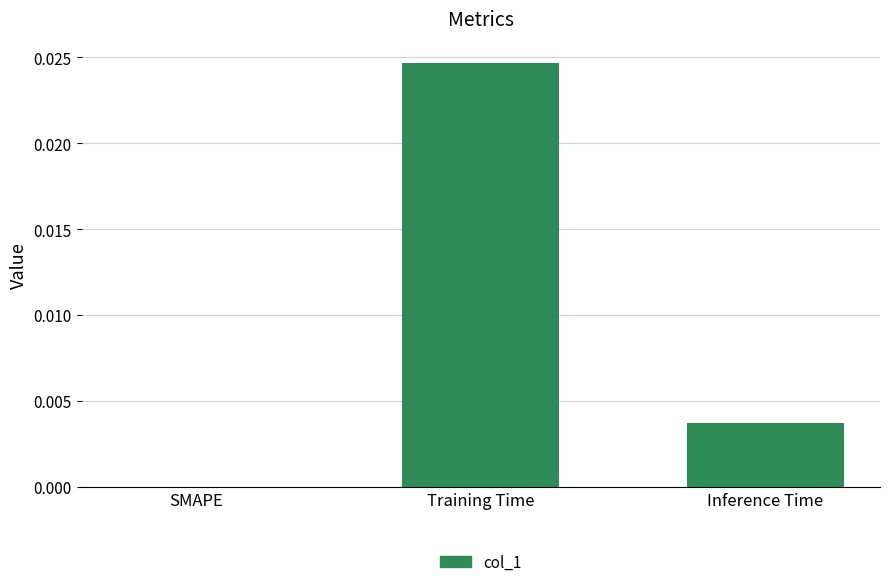

True or false: the data shows 0.0 at SMAPE.

True